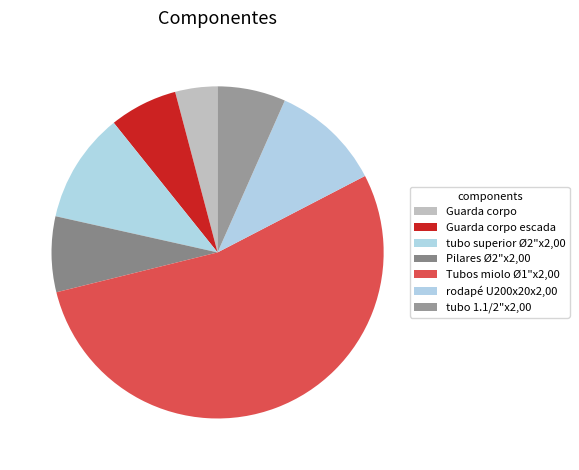

How many segments does this pie chart have?

7